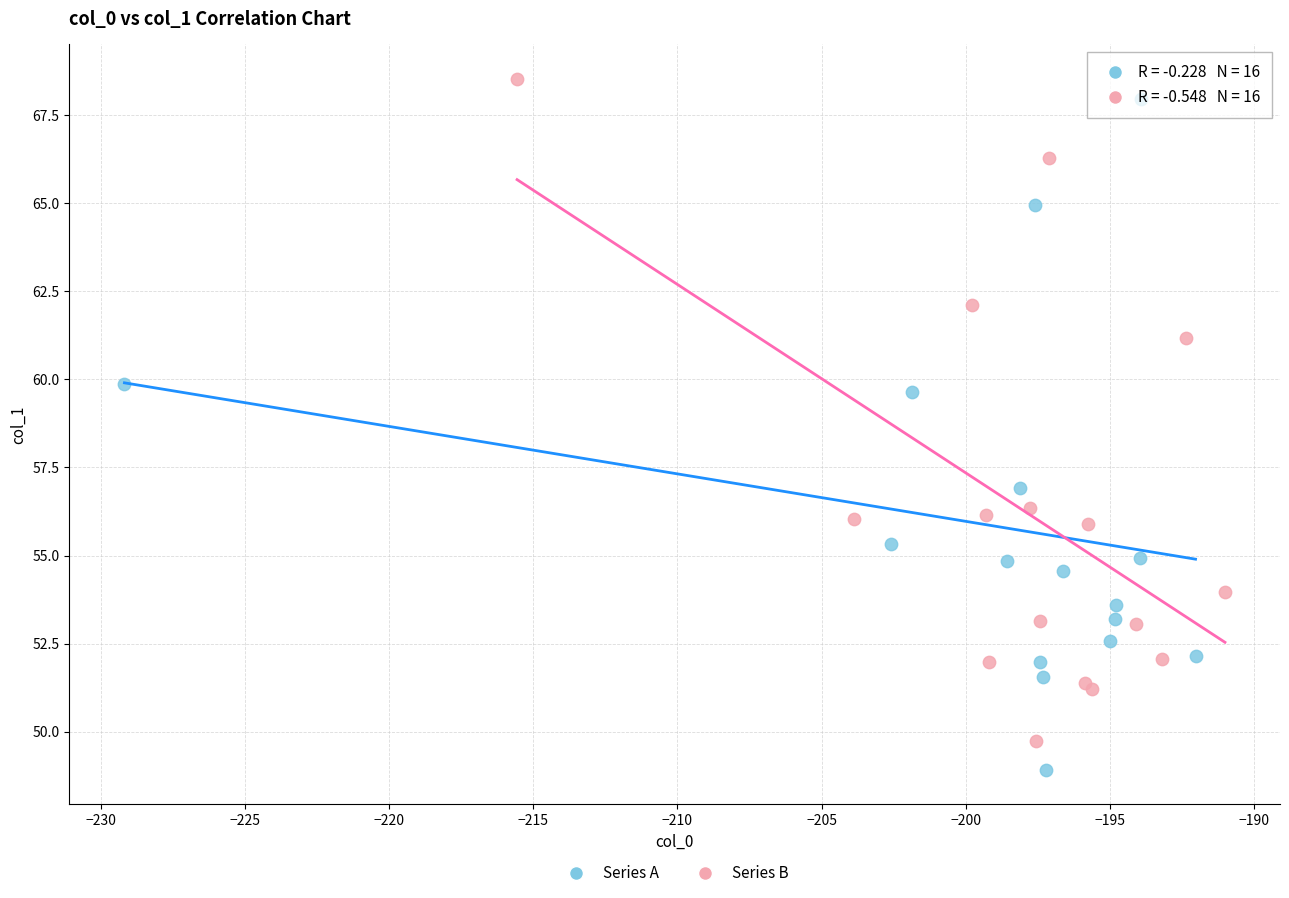

Which series has the widest spread of Y values?

Series A